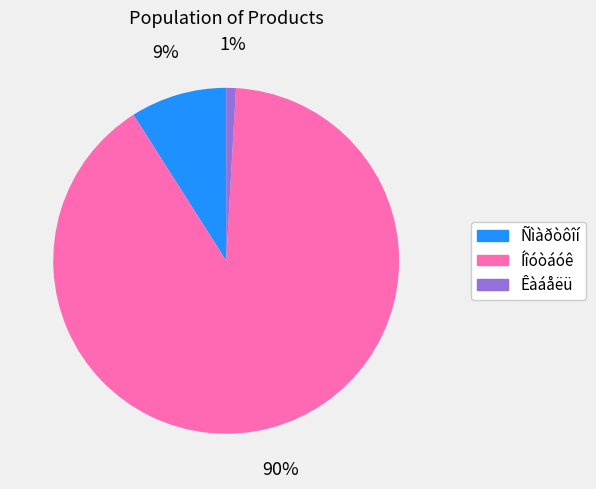

True or false: Ñìàðòôîí accounts for 4% of the total.

False